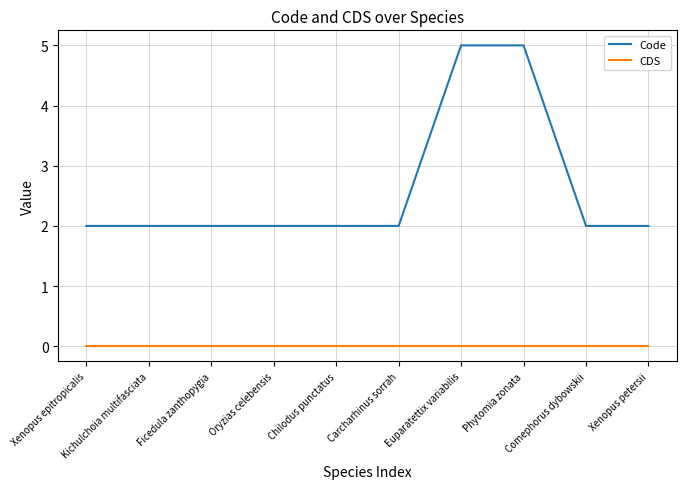

What value does the Code series have at Xenopus petersii?

2